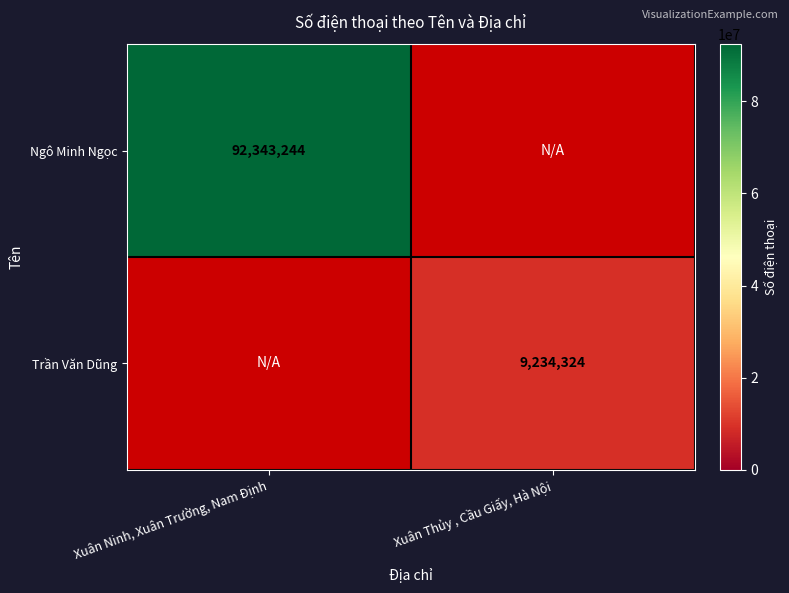

Is it true that Trần Văn Dũng equals 13367154 at Xuân Thủy , Cầu Giấy, Hà Nội?

False